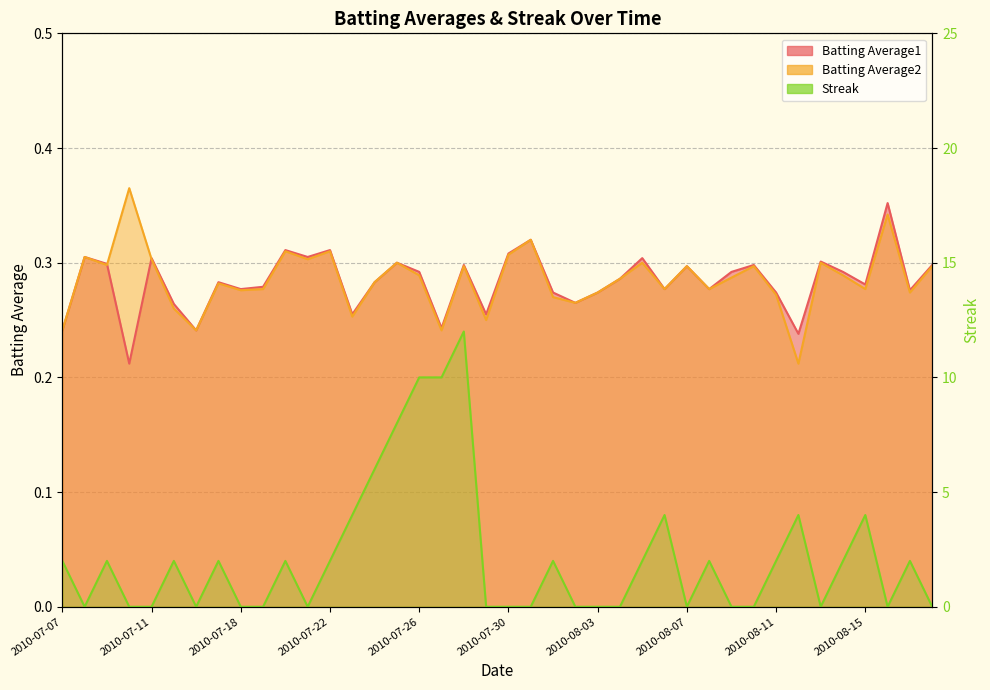

How many lines are shown in the chart?

3